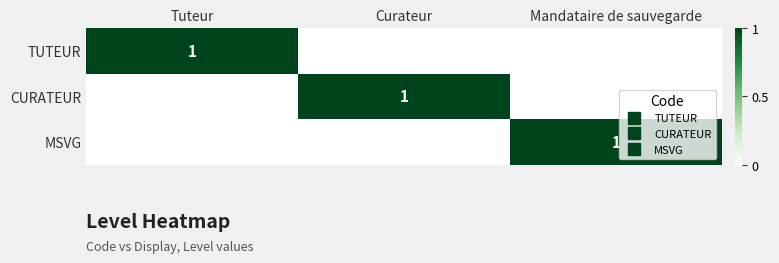

List the series in order of their peak value, highest first.

TUTEUR, CURATEUR, MSVG